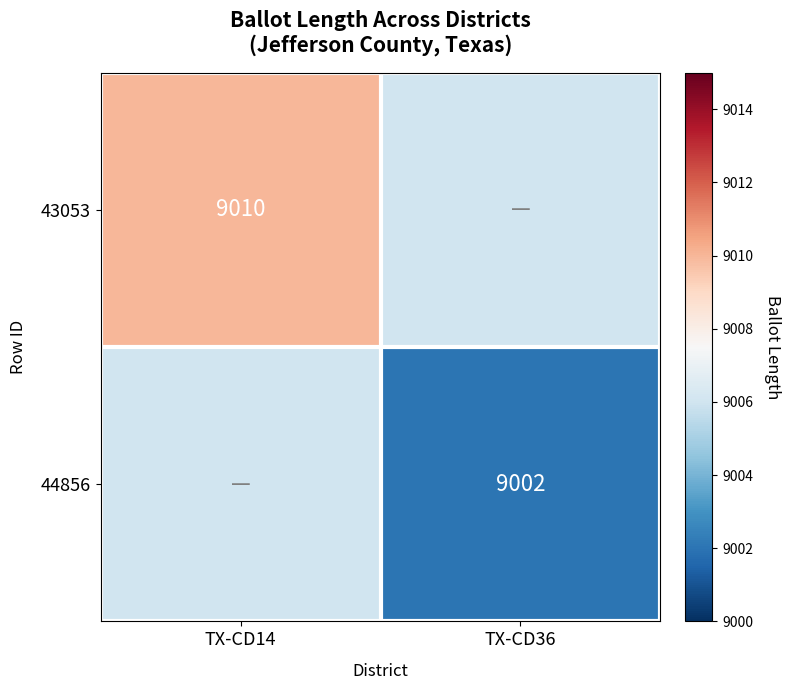

Is the value of 44856 at TX-CD36 greater than the value of 43053 at TX-CD14?

No